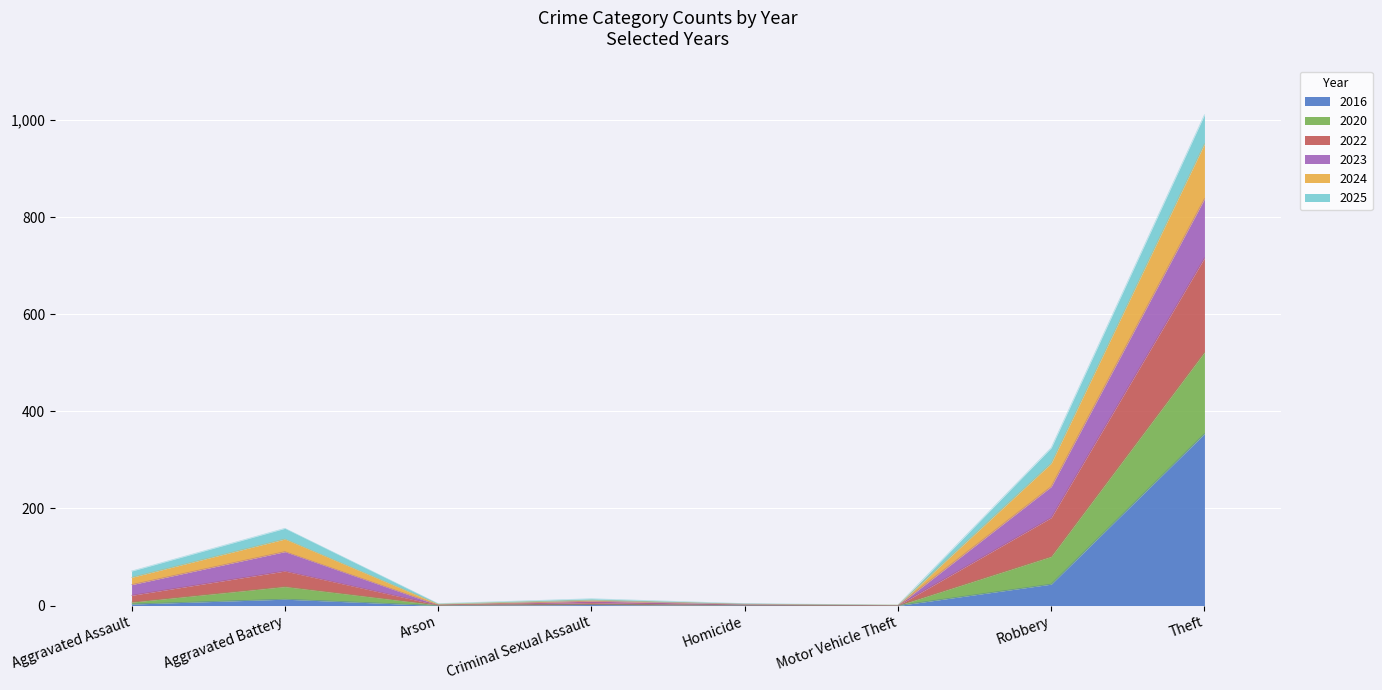

At which category is the sum across all series the highest?

Theft